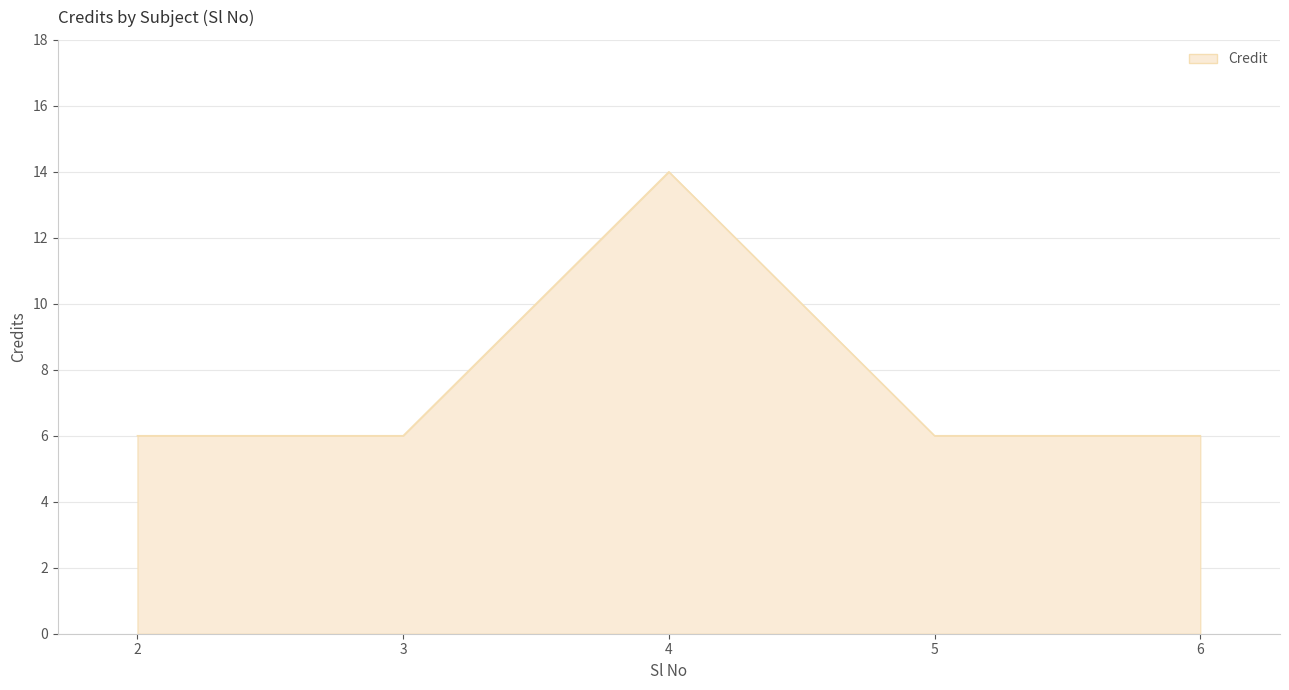

Where is the first local maximum?

4